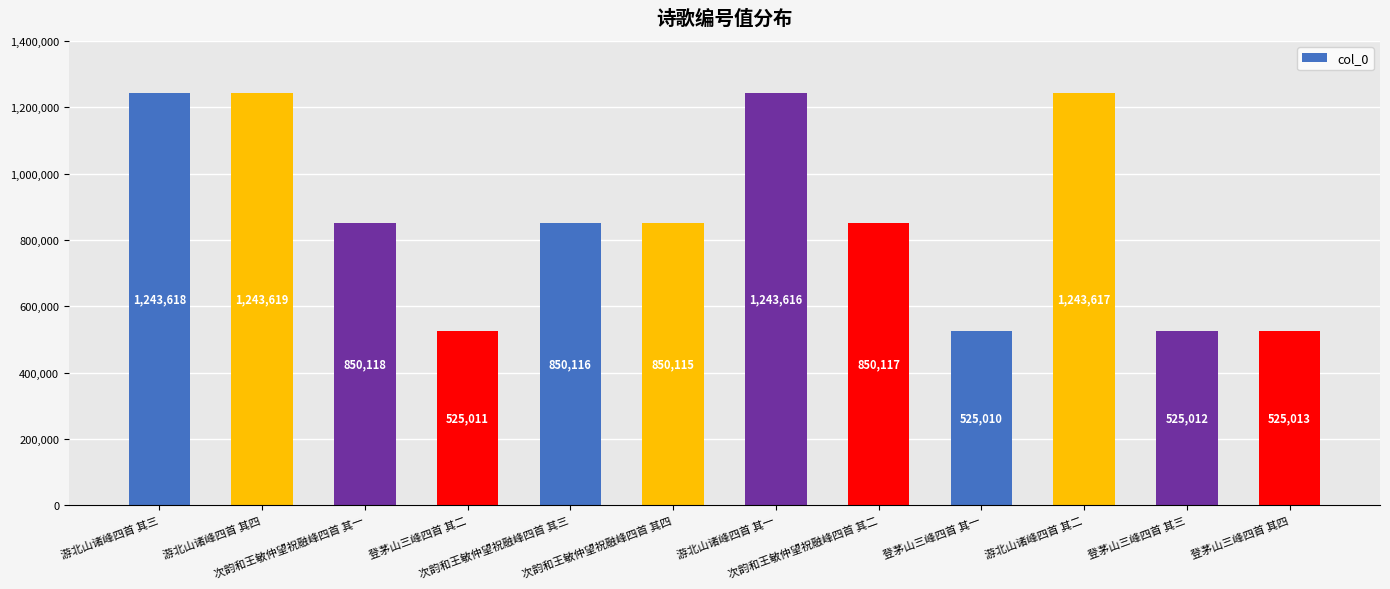

List the labels in order of value, largest first.

游北山诸峰四首 其四, 游北山诸峰四首 其三, 游北山诸峰四首 其二, 游北山诸峰四首 其一, 次韵和王敏仲望祝融峰四首 其一, 次韵和王敏仲望祝融峰四首 其二, 次韵和王敏仲望祝融峰四首 其三, 次韵和王敏仲望祝融峰四首 其四, 登茅山三峰四首 其四, 登茅山三峰四首 其三, 登茅山三峰四首 其二, 登茅山三峰四首 其一